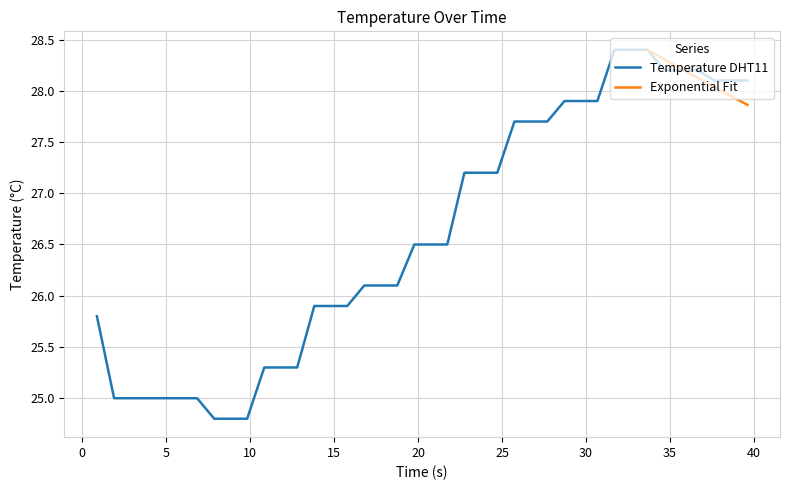

True or false: there are more than 2 points higher than both neighbors.

False